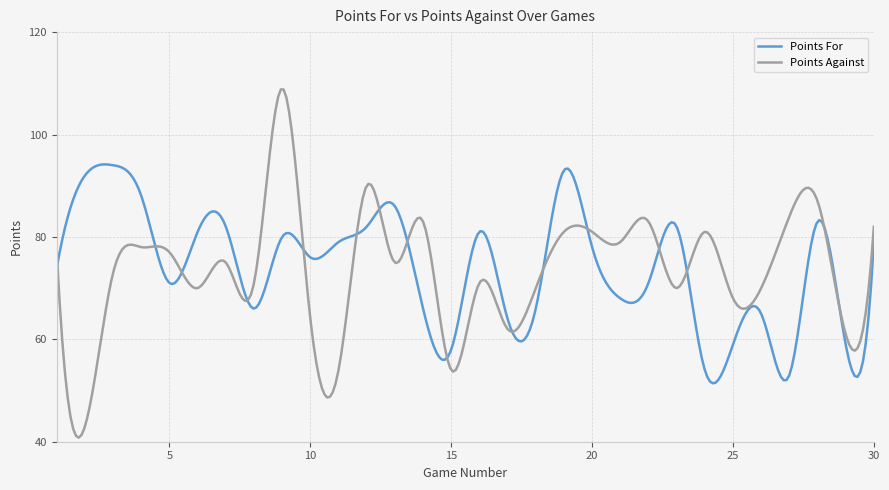

What is the highest value of the Points For series?

94.2